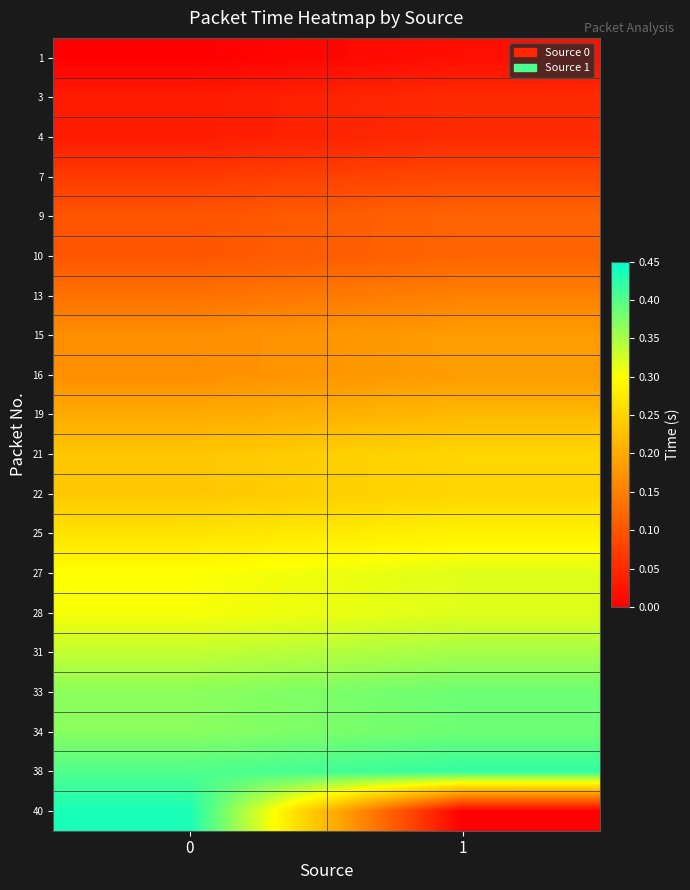

Reading left to right, extract all data points from this chart.

1: 0=0.0	1=0.0
3: 0=0.0	1=0.1
4: 0=0.0	1=0.1
7: 0=0.1	1=0.1
9: 0=0.1	1=0.1
10: 0=0.1	1=0.1
13: 0=0.1	1=0.2
15: 0=0.2	1=0.2
16: 0=0.2	1=0.2
19: 0=0.2	1=0.2
21: 0=0.2	1=0.3
22: 0=0.2	1=0.3
25: 0=0.3	1=0.3
27: 0=0.3	1=0.3
28: 0=0.3	1=0.3
31: 0=0.3	1=0.4
33: 0=0.4	1=0.4
34: 0=0.4	1=0.4
38: 0=0.4	1=0.4
40: 0=0.4	1=0.0